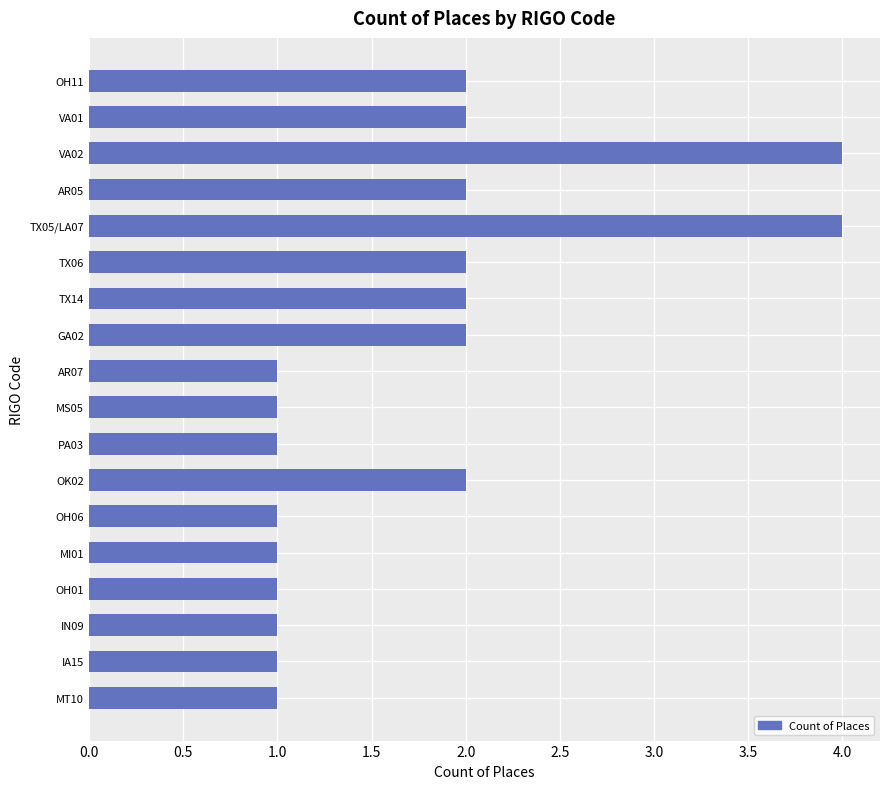

What is the maximum value shown in the chart?

4